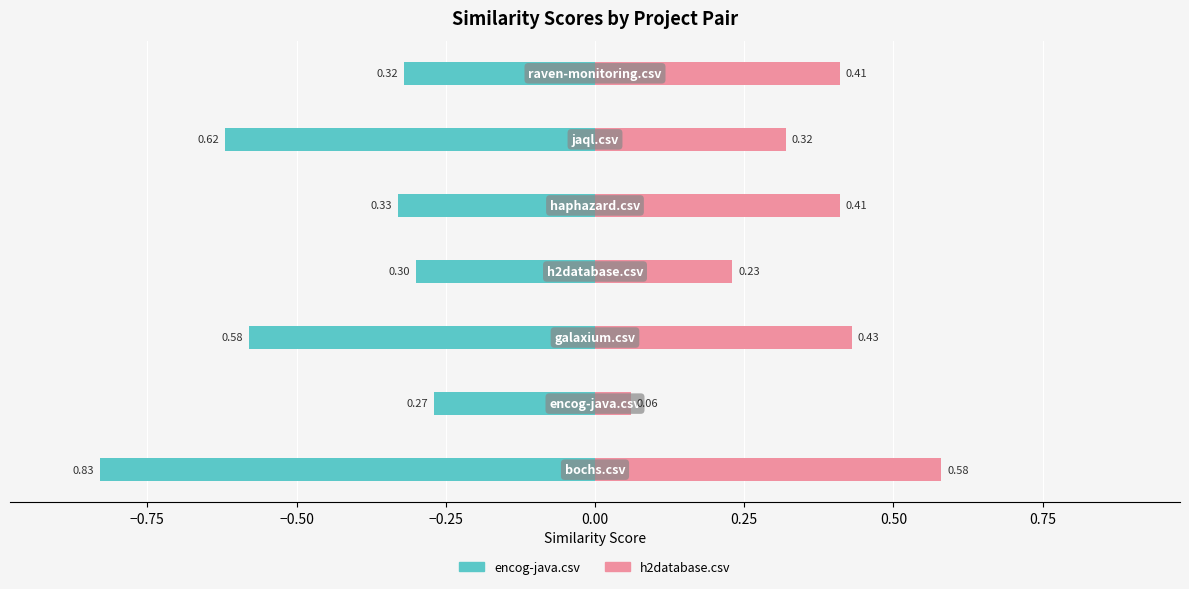

True or false: encog-java.csv has a value of -0.6 at −0.50.

True